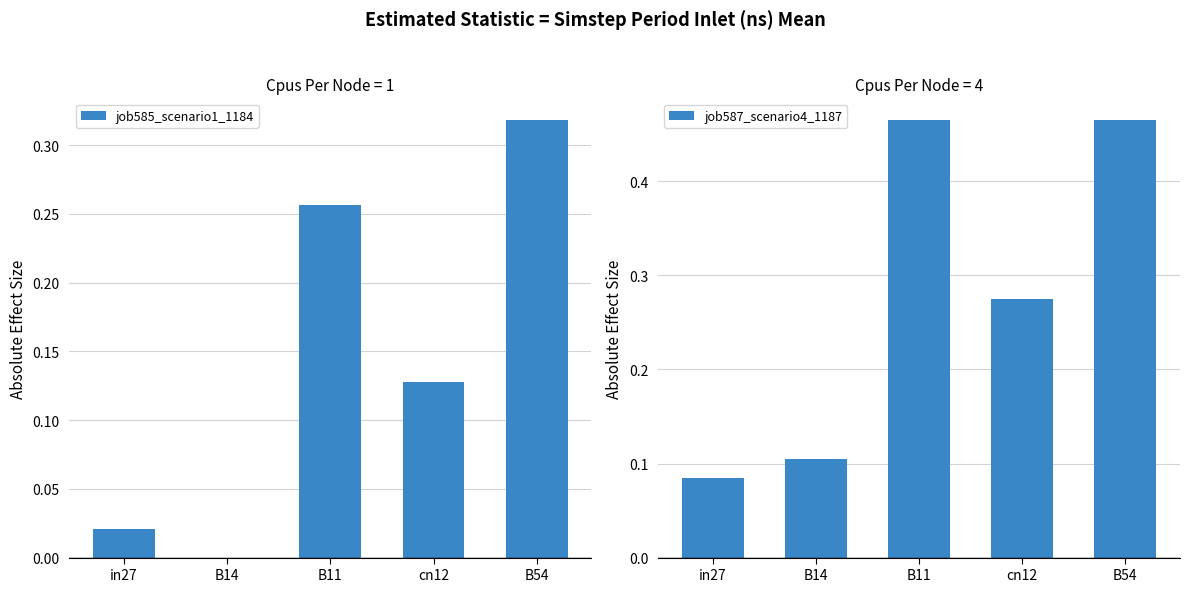

What is the value of the job587_scenario4_1187 bar at the 2nd from the left?

0.1